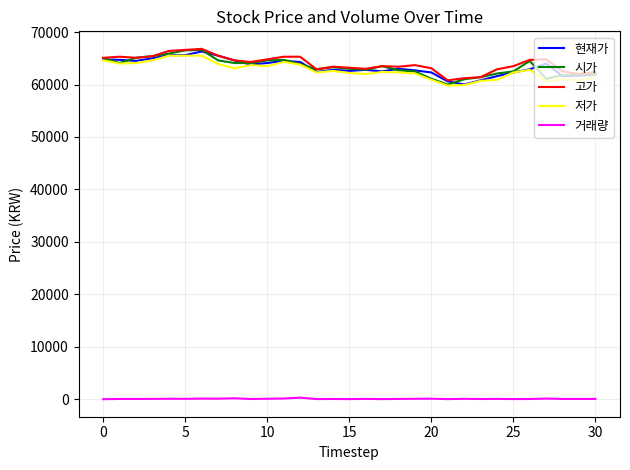

True or false: 거래량 and 시가 cross at least once.

False